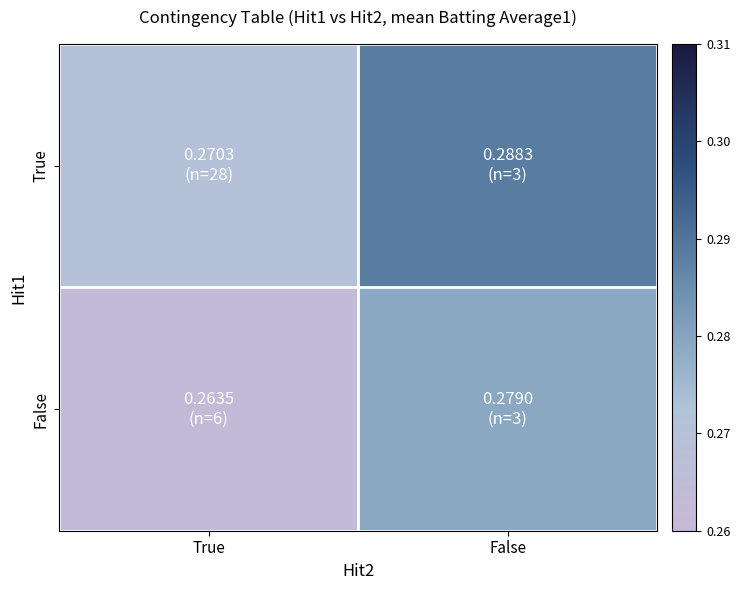

What is the greatest value displayed?

0.3